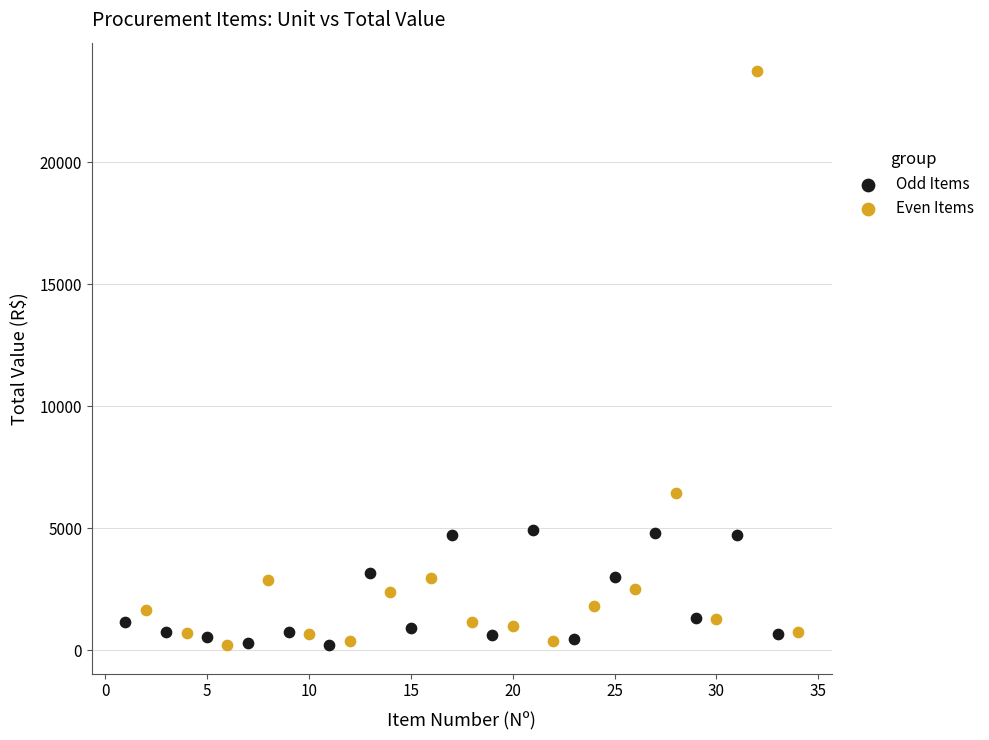

Which series reaches the maximum Y coordinate?

Even Items